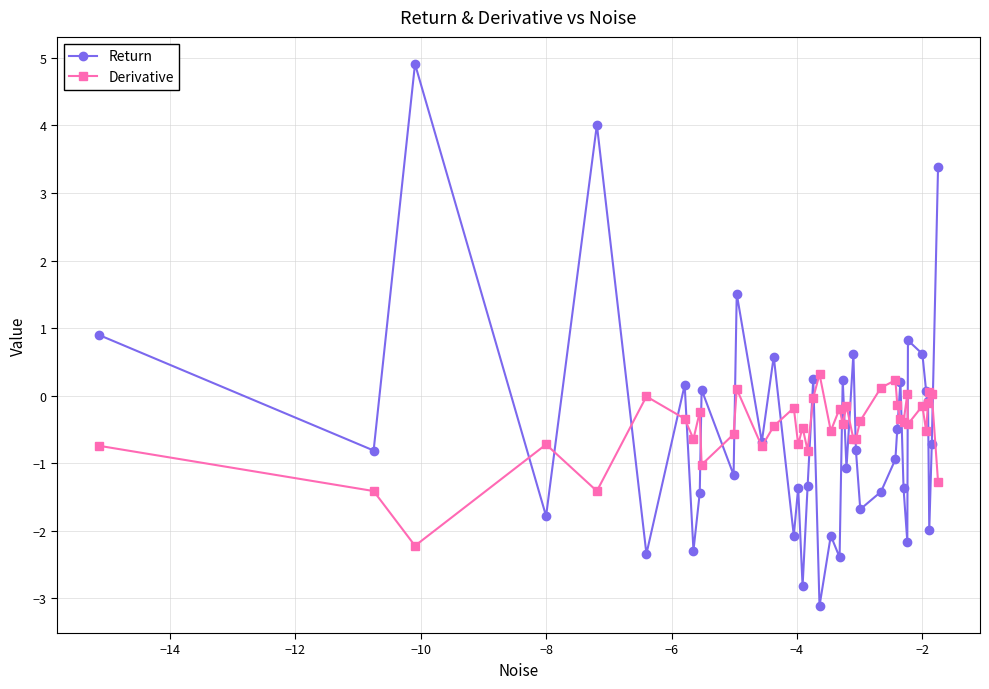

What is the maximum value shown in the chart?

4.9